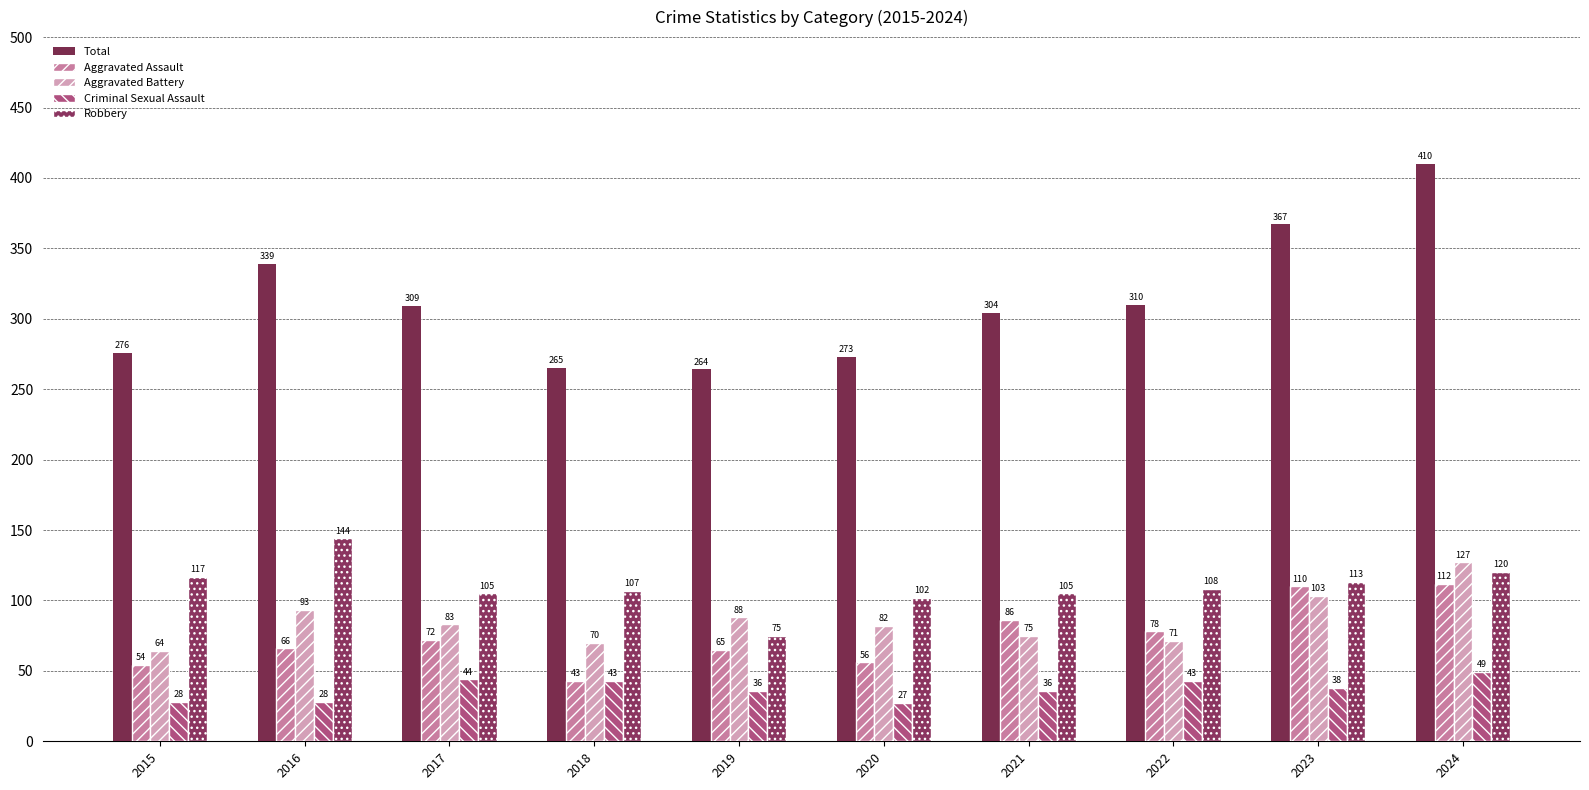

How many groups of bars are there?

10